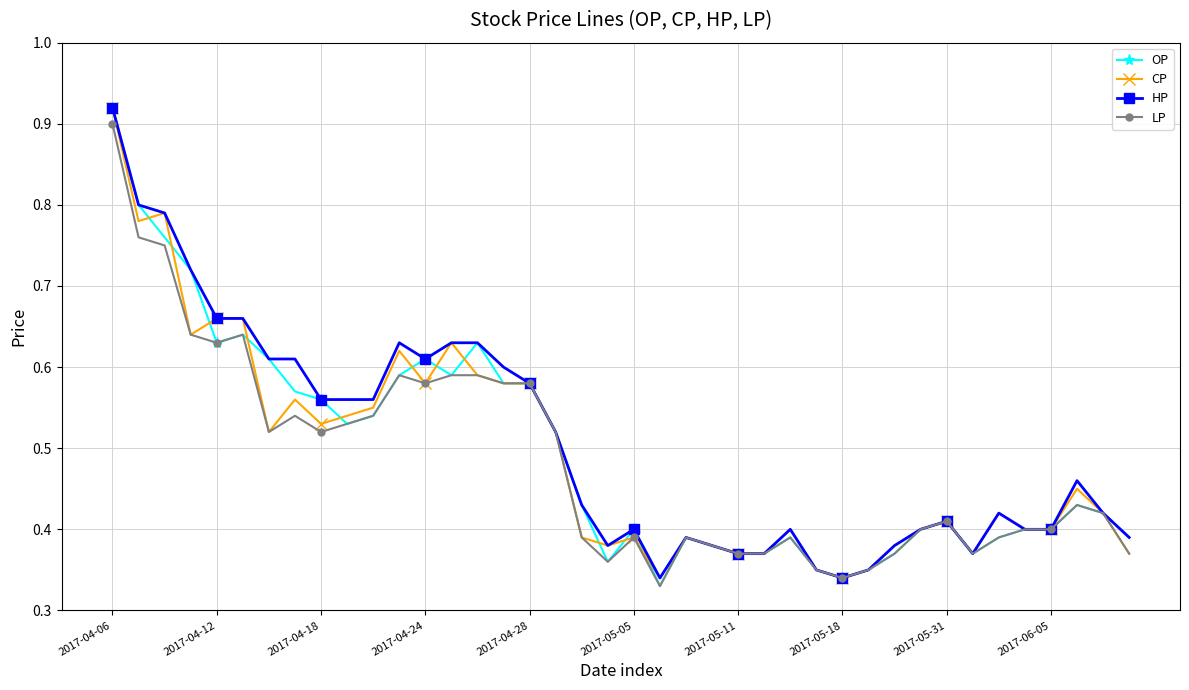

How many OP values are between 0 and 1?

40